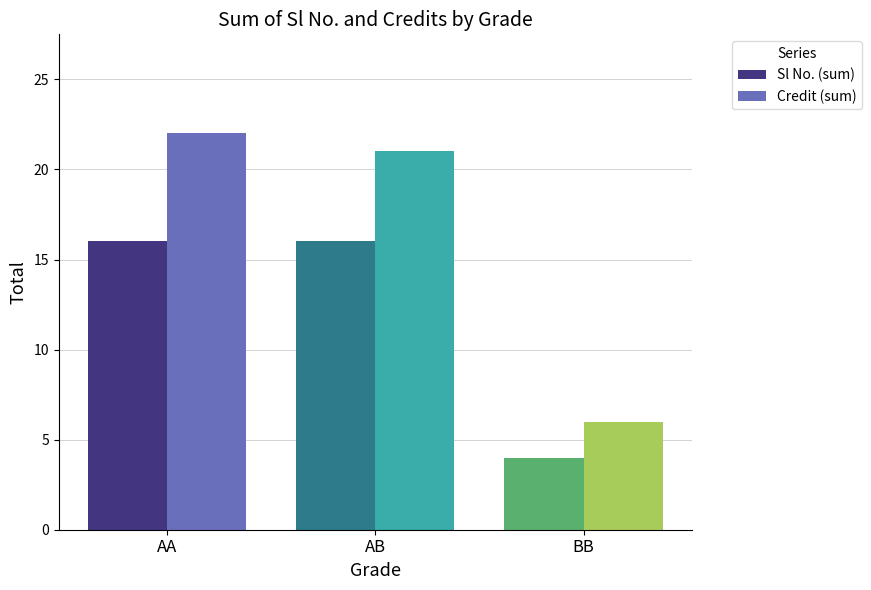

Does the chart contain any negative values?

No